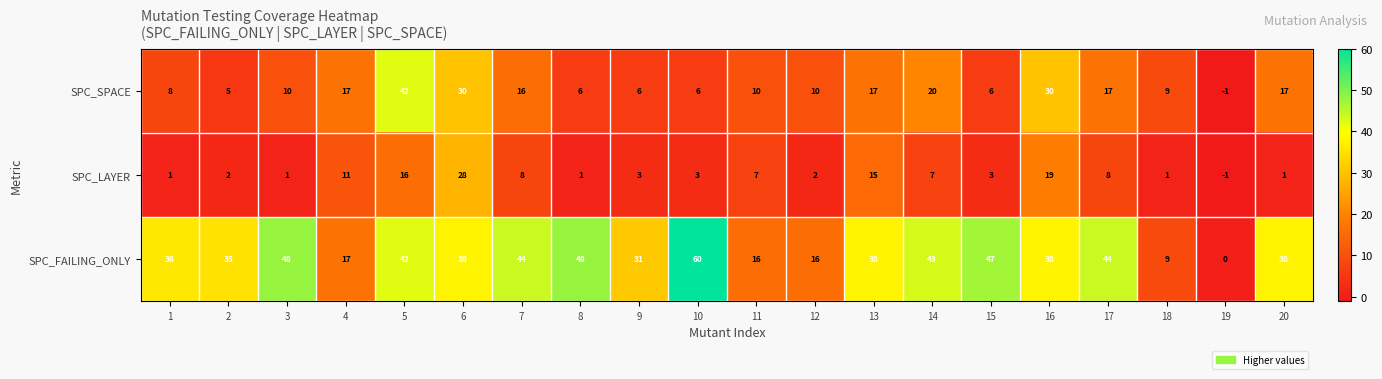

What is the difference between the highest and lowest values at 6?

10